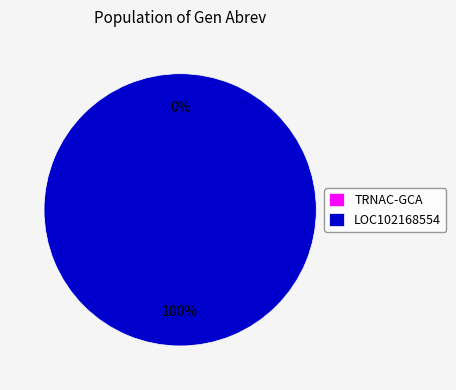

Is it true that LOC102168554 is 89% of the pie?

False